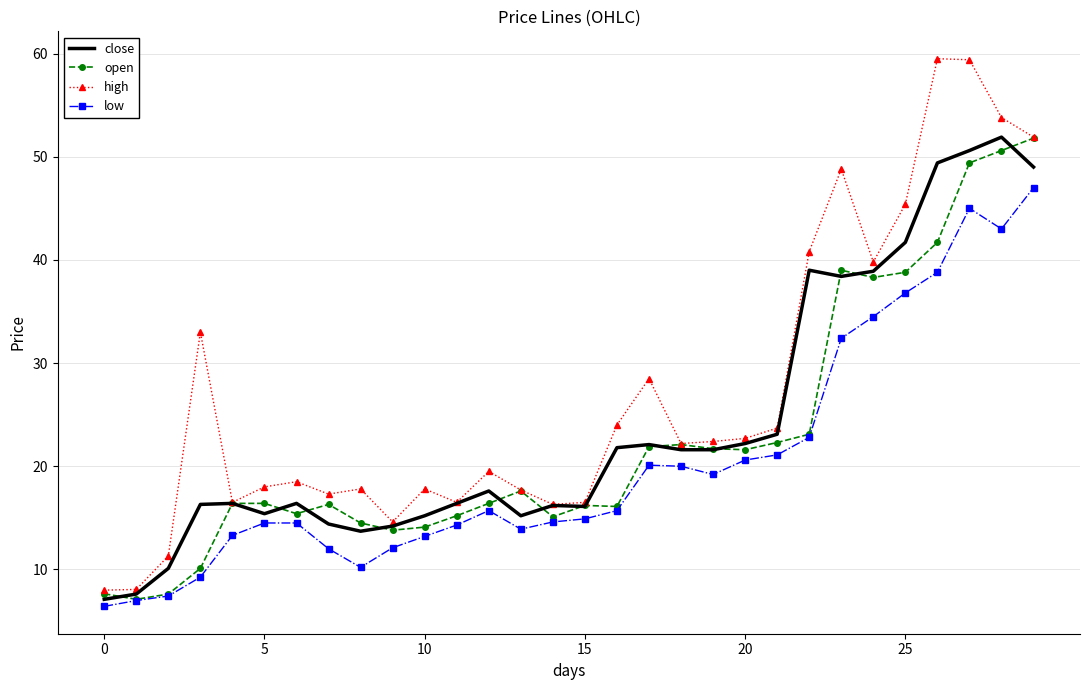

What is the highest value of the close series?

51.9